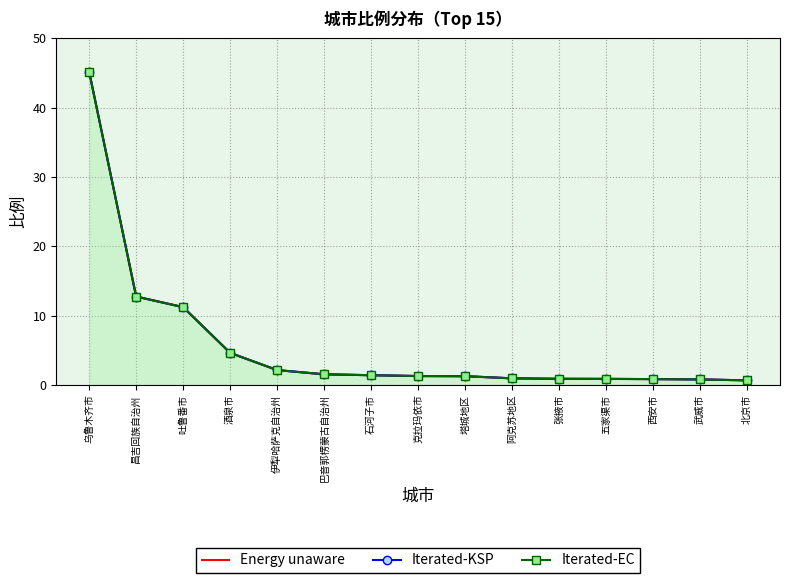

The Iterated-EC series shows 0.6 at 阿克苏地区. True or false?

False